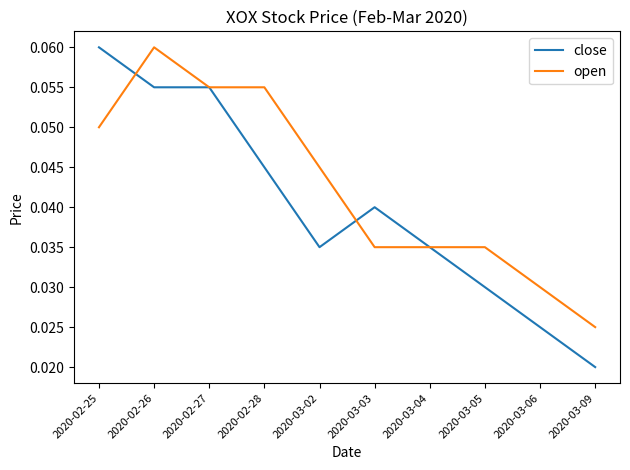

True or false: open has a value of 0.0 at 2020-02-28.

False